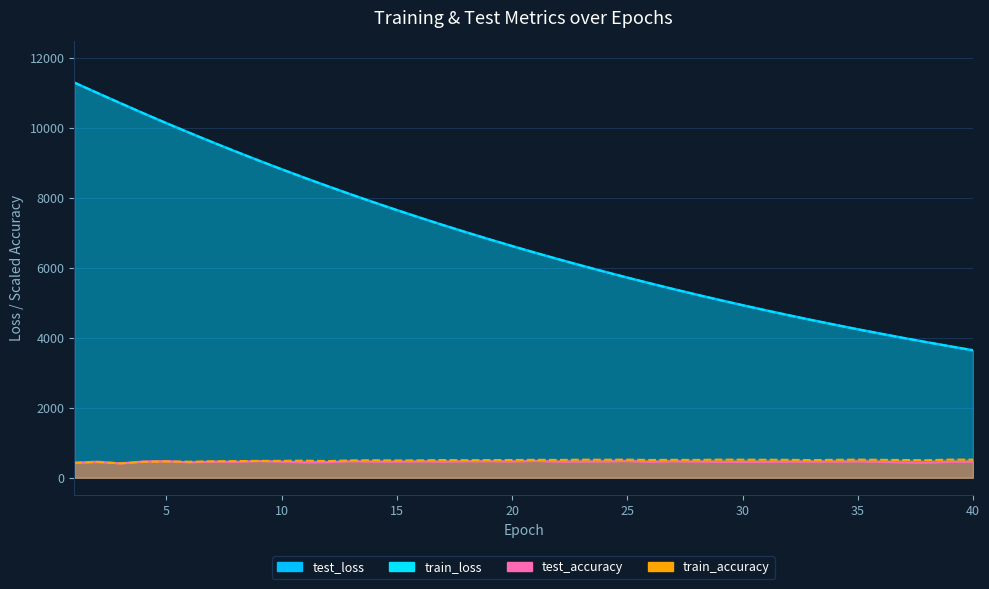

How many data points in test_loss are less than 6623?

20